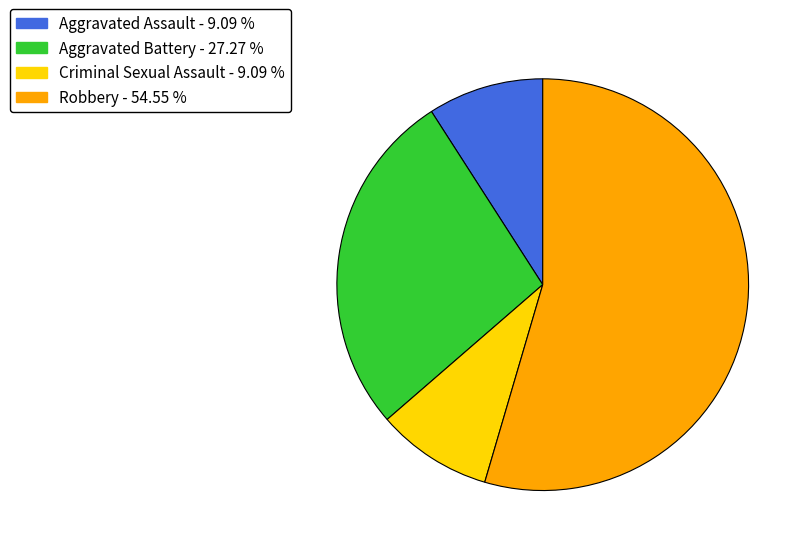

Do Criminal Sexual Assault and Aggravated Battery together represent more than half of the pie?

No